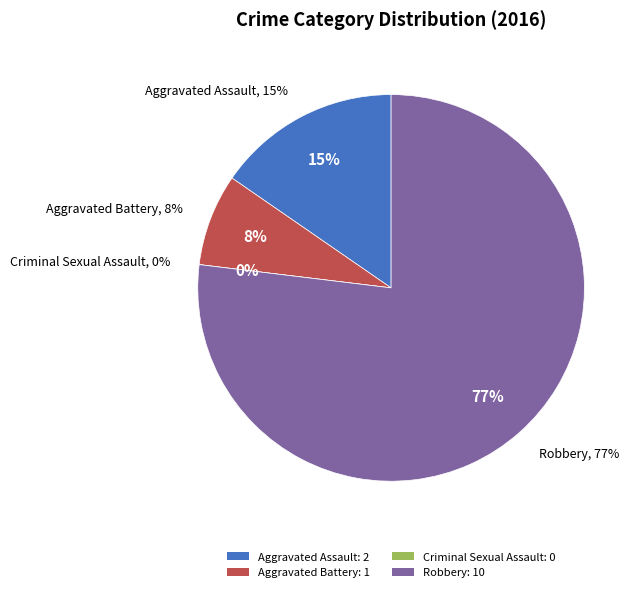

To the nearest percent, what portion does Aggravated Battery represent?

8%